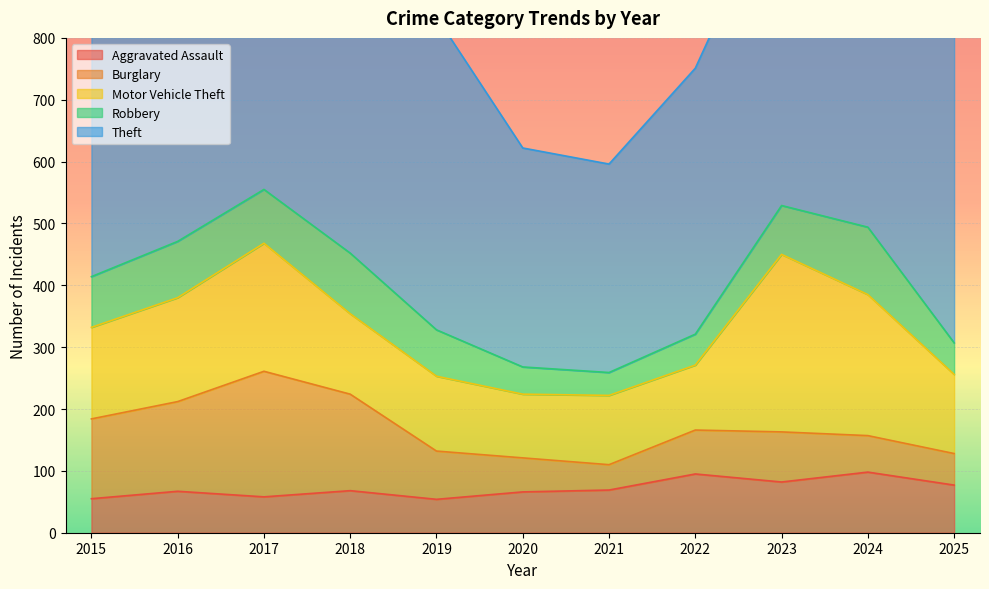

What is the greatest value displayed?

652